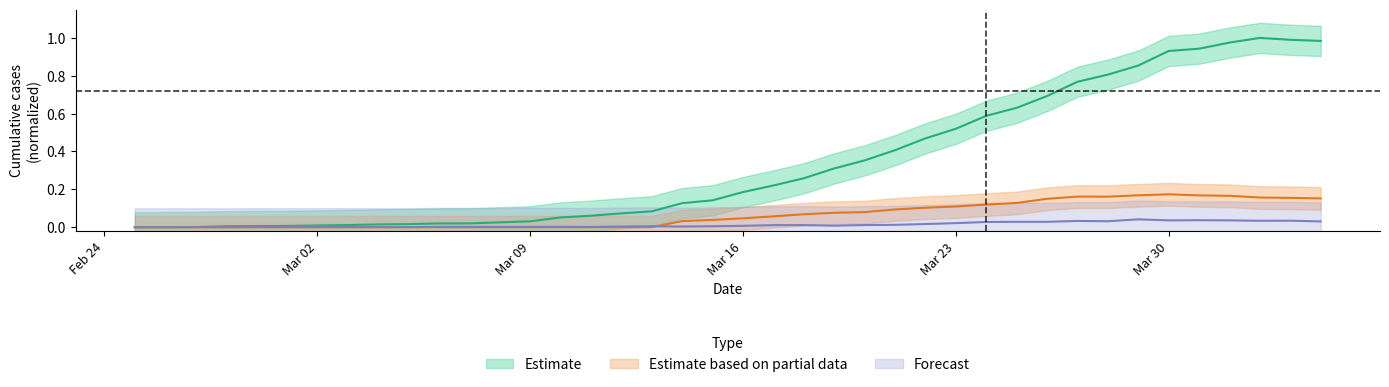

Is it true that CH equals 0.2 at 30?

False